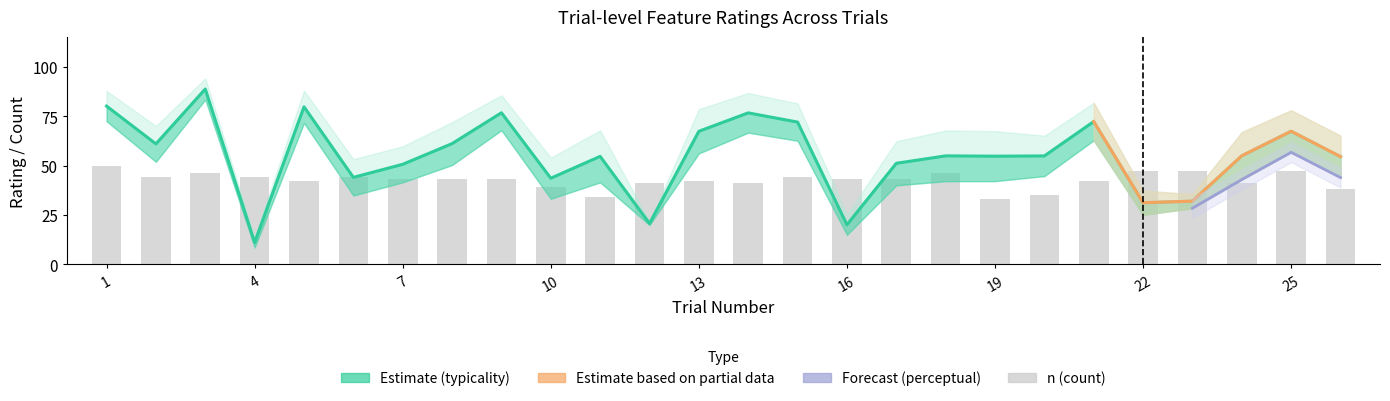

What is the maximum value shown in the chart?

88.7